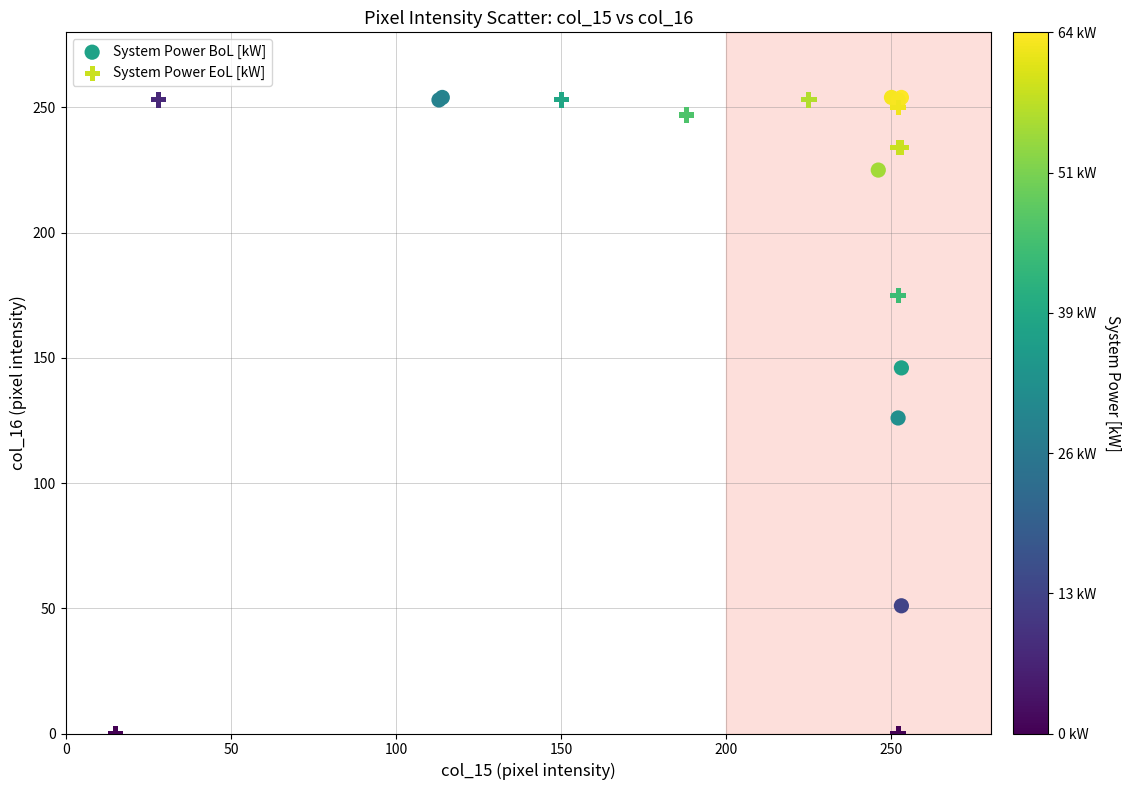

Which series contains the lowest Y value?

System Power EoL [kW]